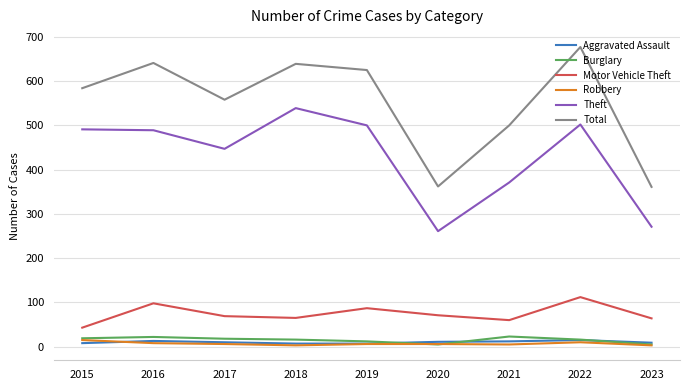

Which series changed the most between 2017 and 2020?

Total